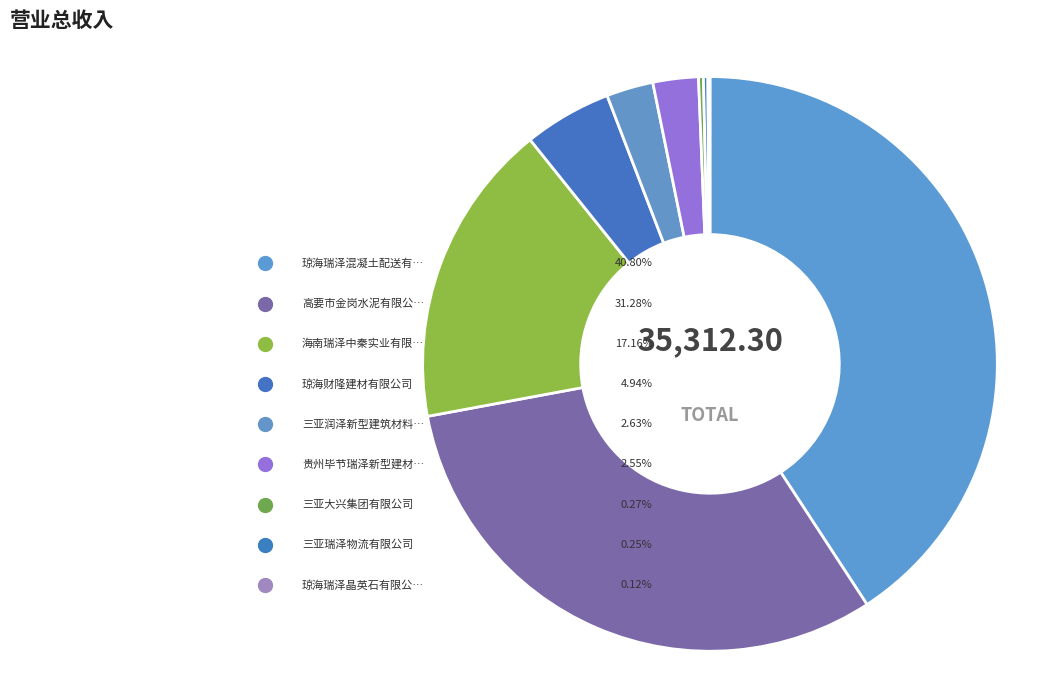

Count the number of slices in the pie.

9